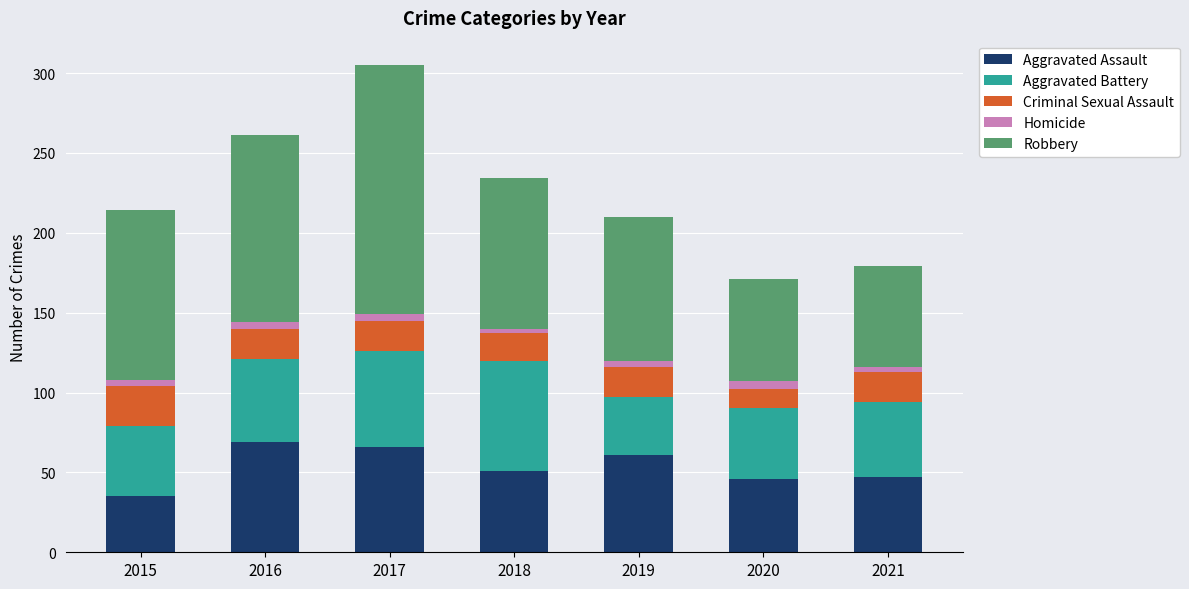

At which category is the sum across all series the highest?

2017